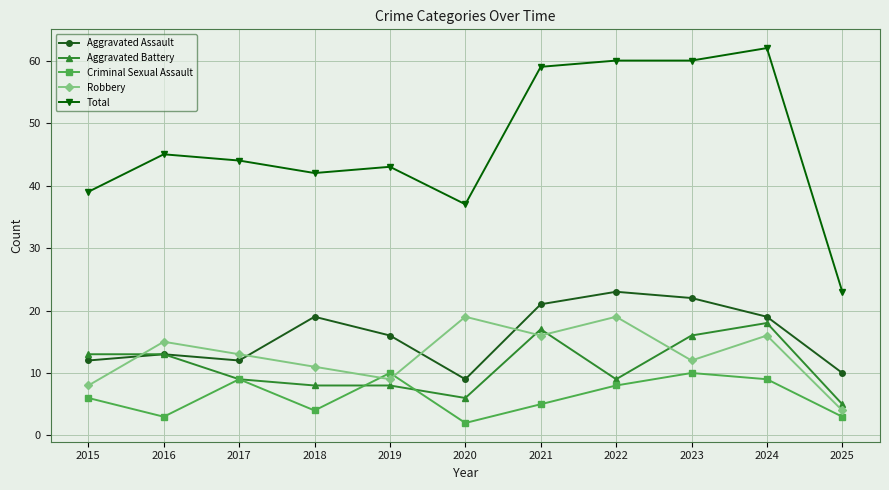

What is the value of the Aggravated Battery point at the 7th from the left?

17